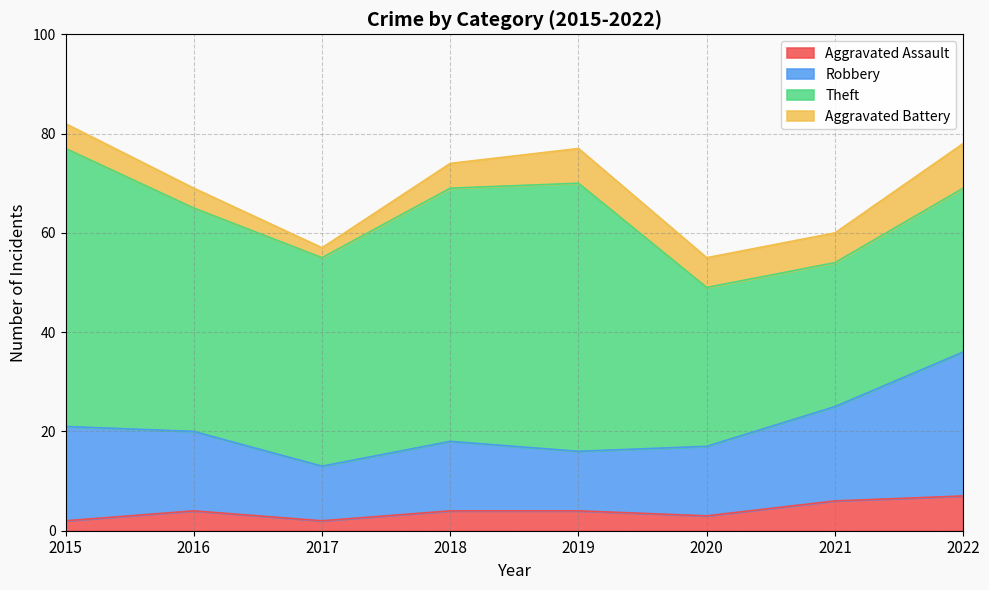

What is the difference between the maximum and minimum values in the Aggravated Assault series?

5